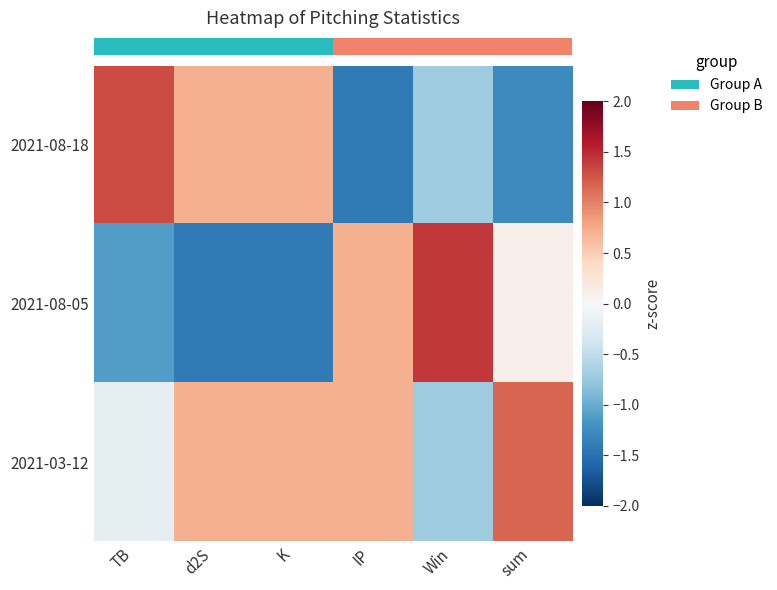

Reading right to left, extract all data points from this chart.

row_0: -1.3	-0.7	-1.4	0.7	0.7	1.3
row_1: 0.1	1.4	0.7	-1.4	-1.4	-1.1
row_2: 1.2	-0.7	0.7	0.7	0.7	-0.2